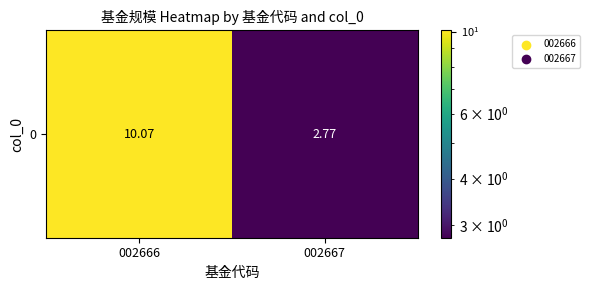

Which label corresponds to the largest value in the chart?

002666